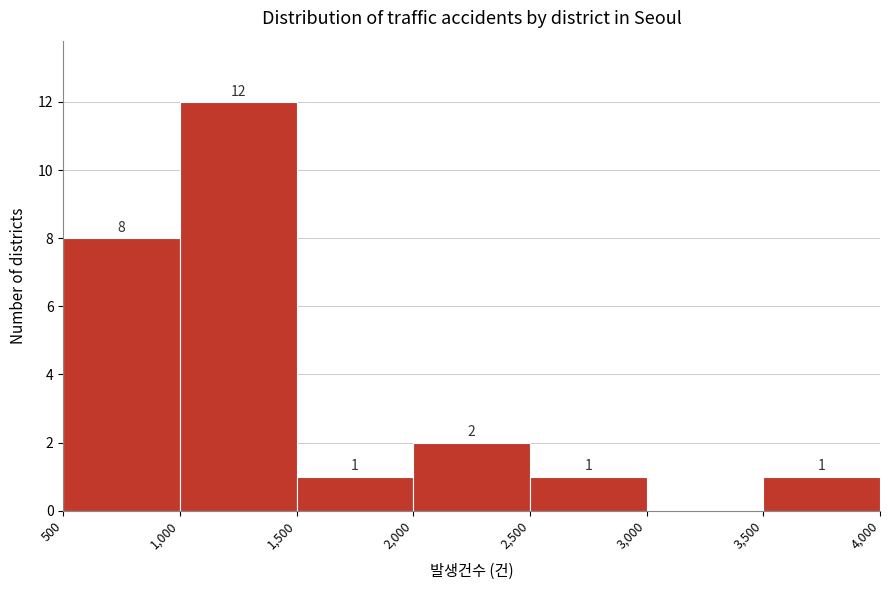

Over which range of the x-axis is the bar tallest?

1,000 to 1,500